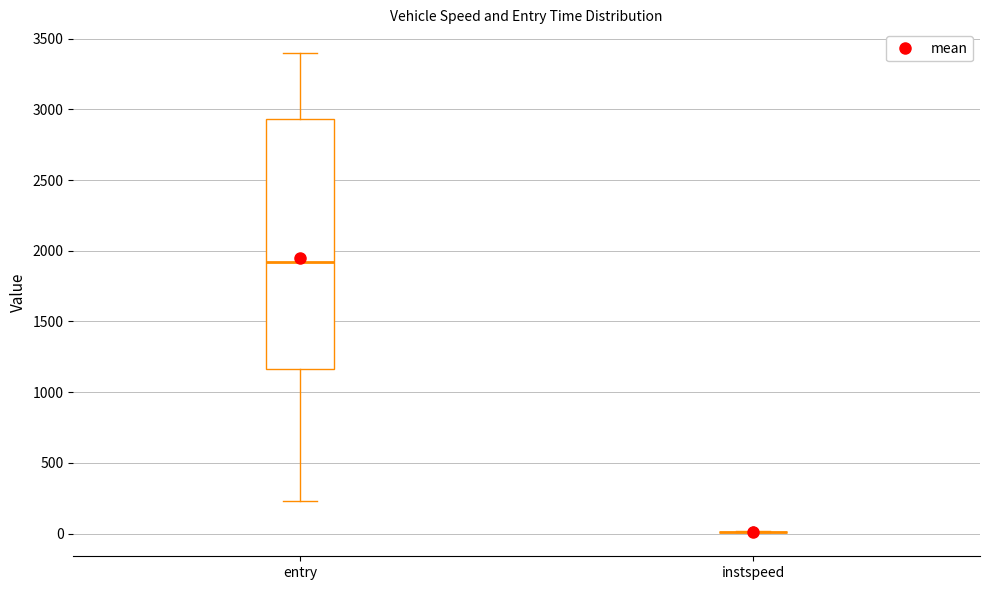

Reading left to right, transcribe this box plot: for each box, give where its median line is, the range the box spans, and where its two whiskers end, as read against the y-axis. The values are not printed on the chart, so give them approximately, as read against the axis.

entry: median 1900, box 1150 to 2950, whiskers 250 to 3400
instspeed: box collapsed to a line at 0, whiskers 0 to 0